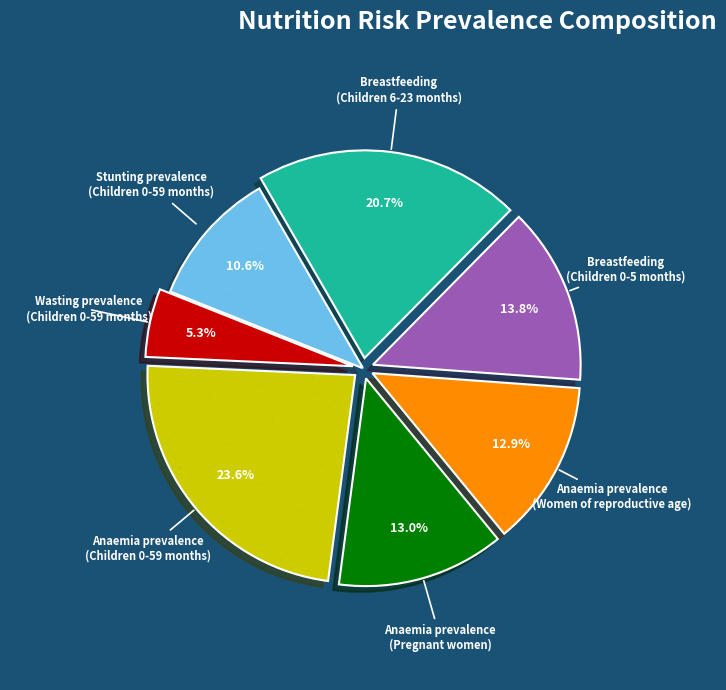

Count the number of slices in the pie.

7